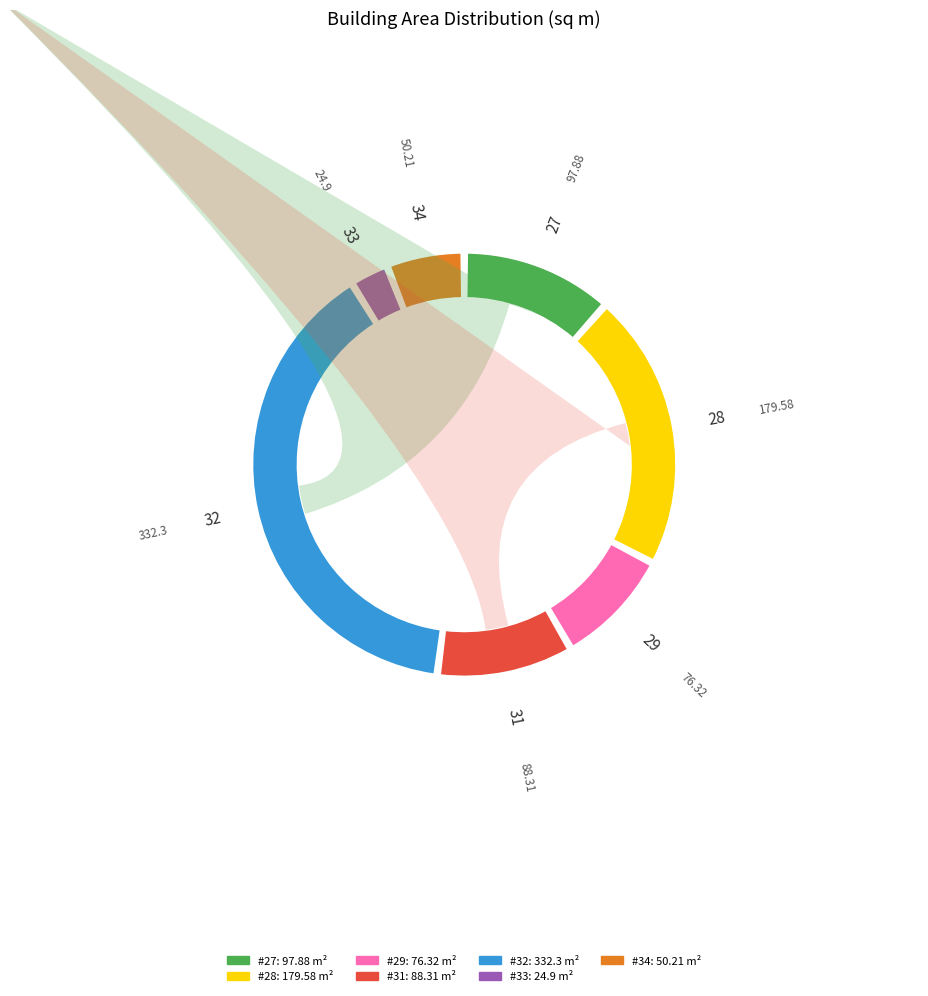

To the nearest percent, what is the difference between the 27 and 32 slice percentages?

28%